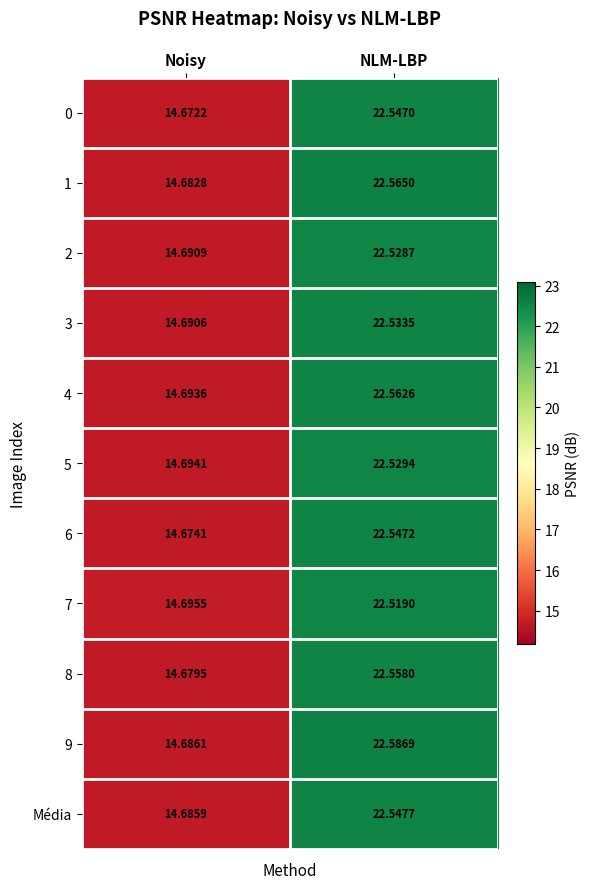

What is the minimum value shown in the chart?

14.7